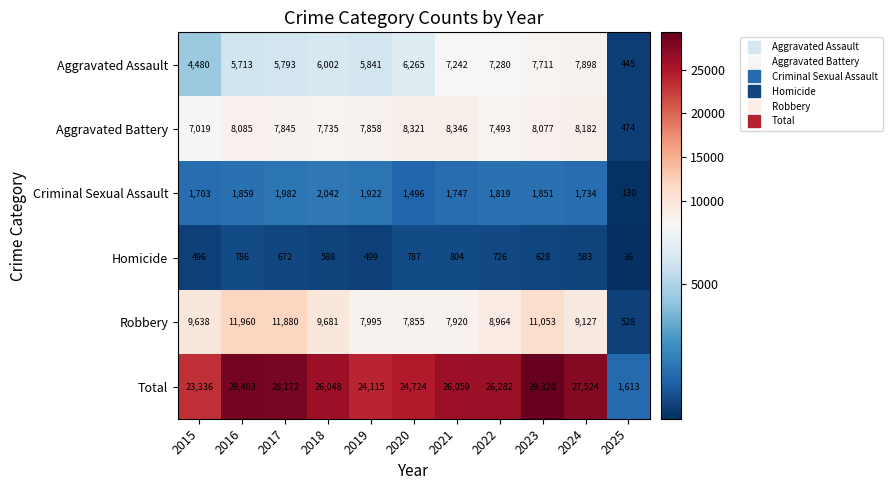

True or false: Aggravated Battery has a value of 2696 at 2019.

False